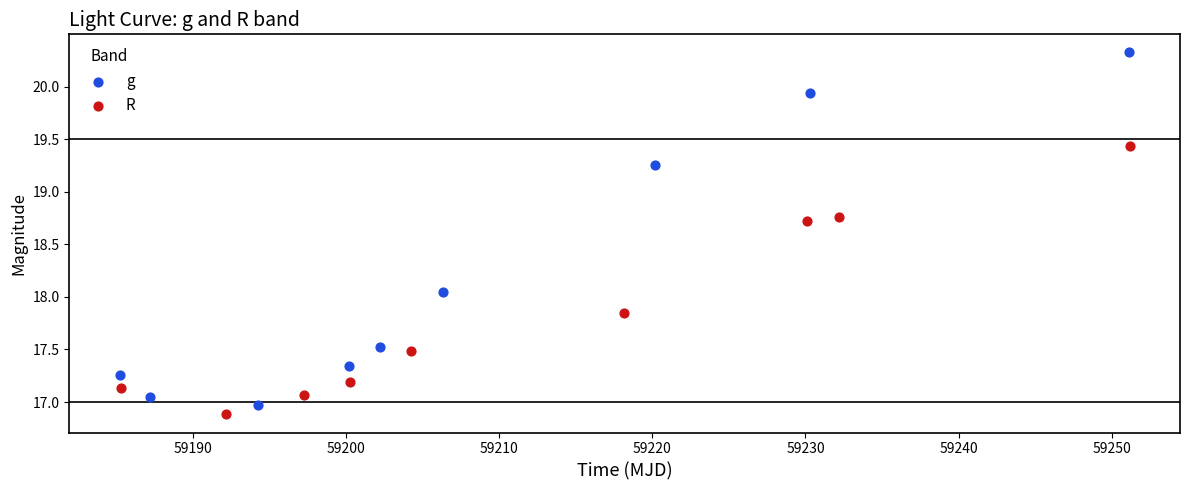

Which series contains the highest Y value?

g